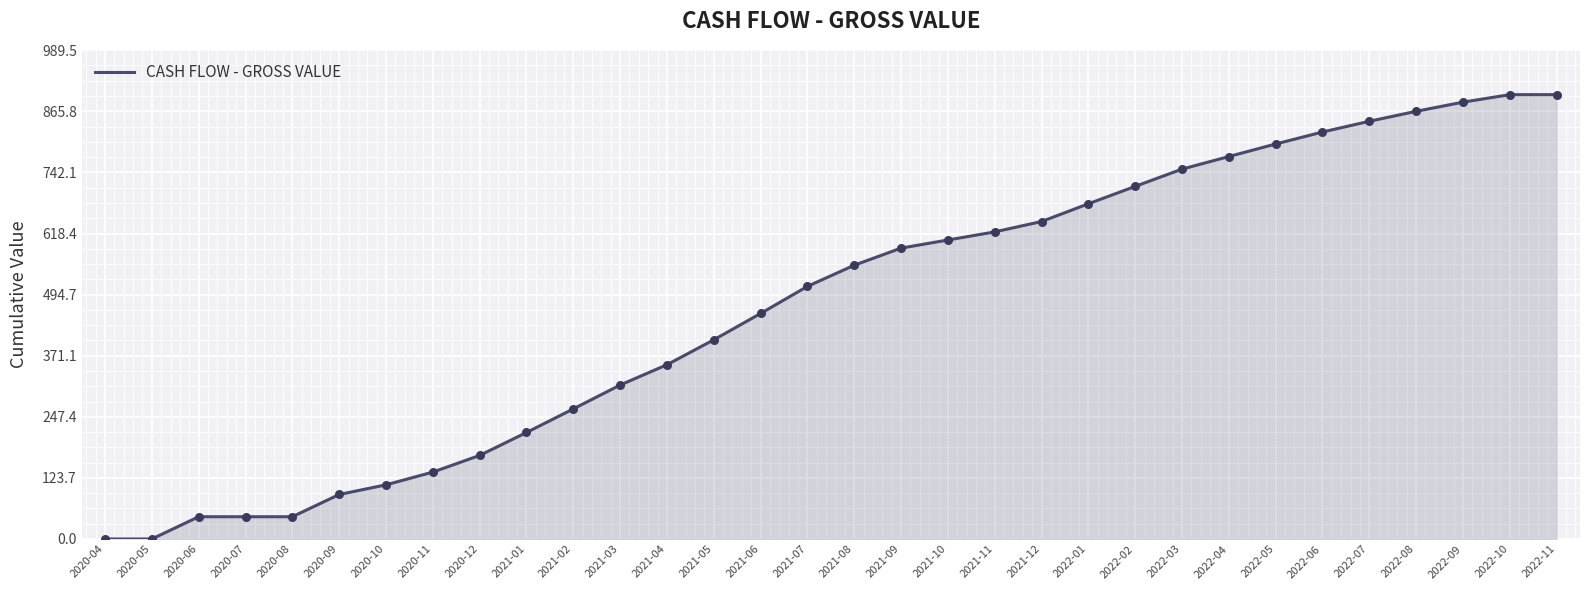

What is the change in value from 2020-05 to 2021-01?

+215.6